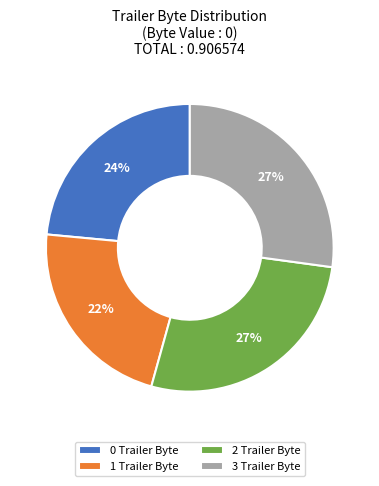

Does 1 Trailer Byte account for over 50% of the chart?

No